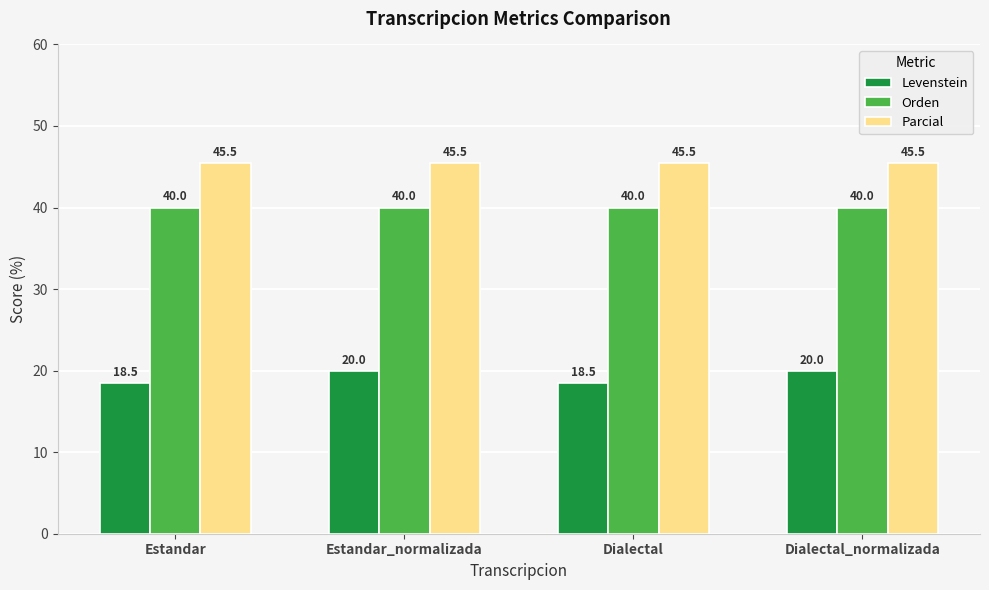

The Parcial series shows 45.5 at Dialectal_normalizada. True or false?

True